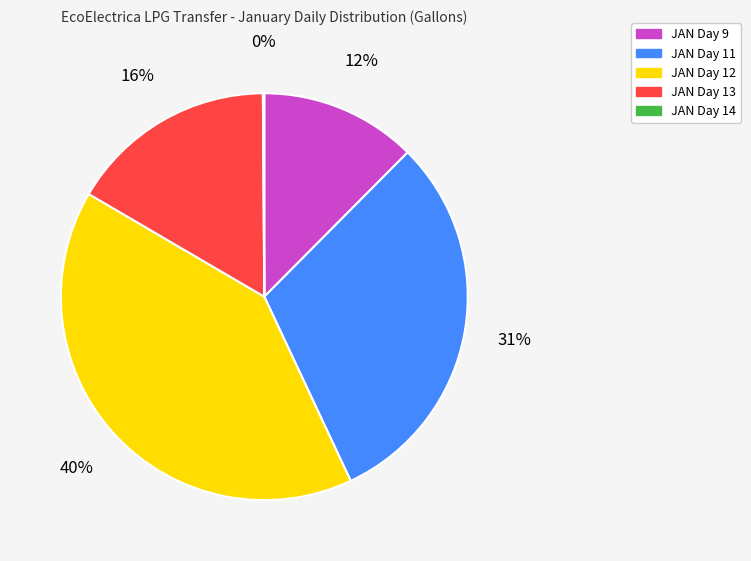

Does any single category account for the majority?

No